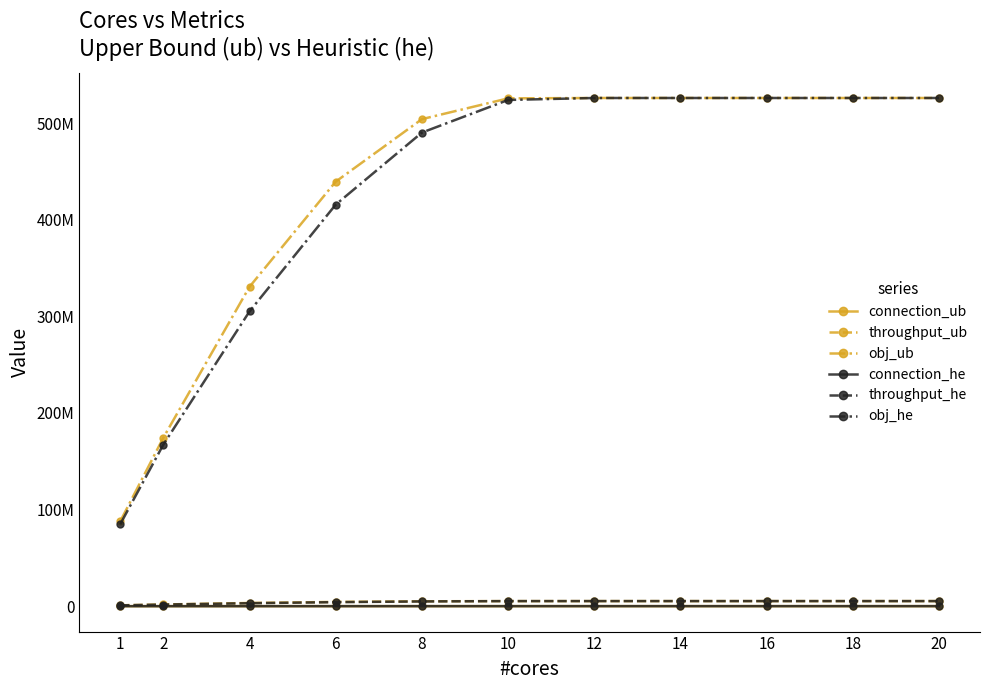

True or false: obj_he and throughput_he cross at least once.

False